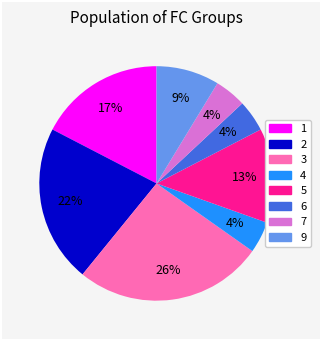

To the nearest percent, what is the difference between the 4 and 1 slice percentages?

13%